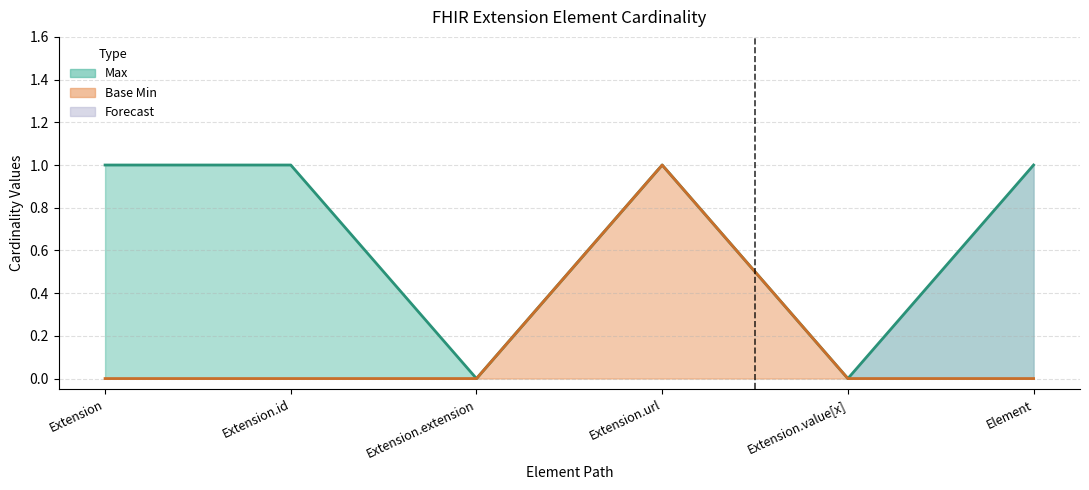

What position from the left is Extension?

1